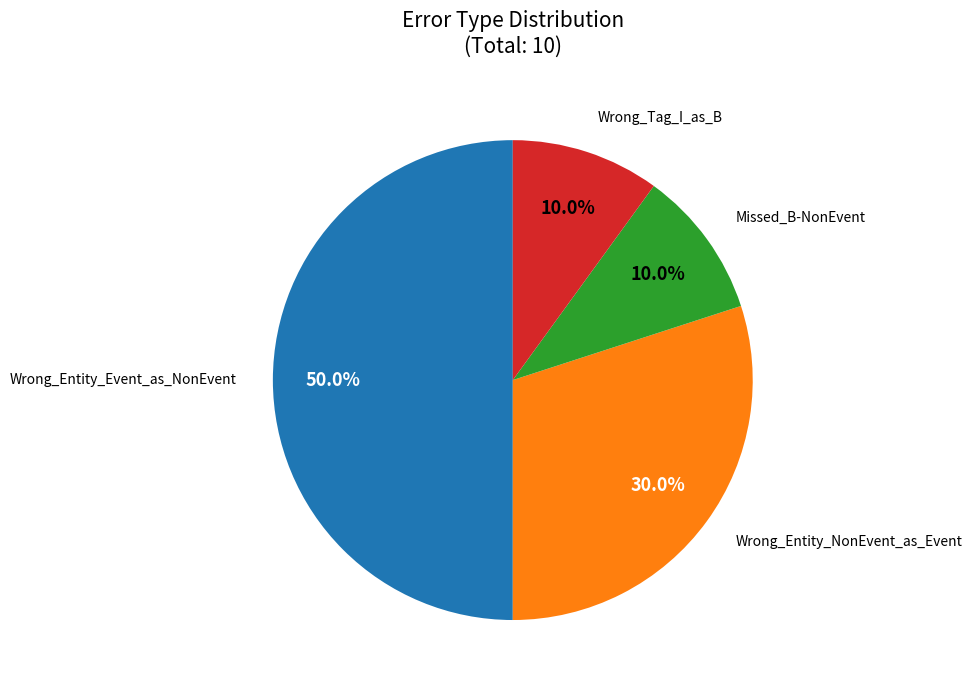

To the nearest percent, what is the average slice percentage?

25%